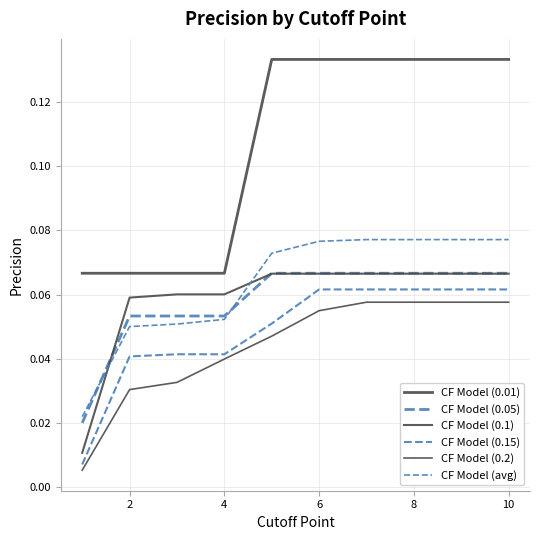

Reading left to right, extract all data points from this chart.

CF Model (0.01): 0.1	0.1	0.1	0.1	0.1	0.1	0.1	0.1	0.1	0.1
CF Model (0.05): 0.0	0.1	0.1	0.1	0.1	0.1	0.1	0.1	0.1	0.1
CF Model (0.1): 0.0	0.1	0.1	0.1	0.1	0.1	0.1	0.1	0.1	0.1
CF Model (0.15): 0.0	0.0	0.0	0.0	0.1	0.1	0.1	0.1	0.1	0.1
CF Model (0.2): 0.0	0.0	0.0	0.0	0.0	0.1	0.1	0.1	0.1	0.1
CF Model (avg): 0.0	0.1	0.1	0.1	0.1	0.1	0.1	0.1	0.1	0.1